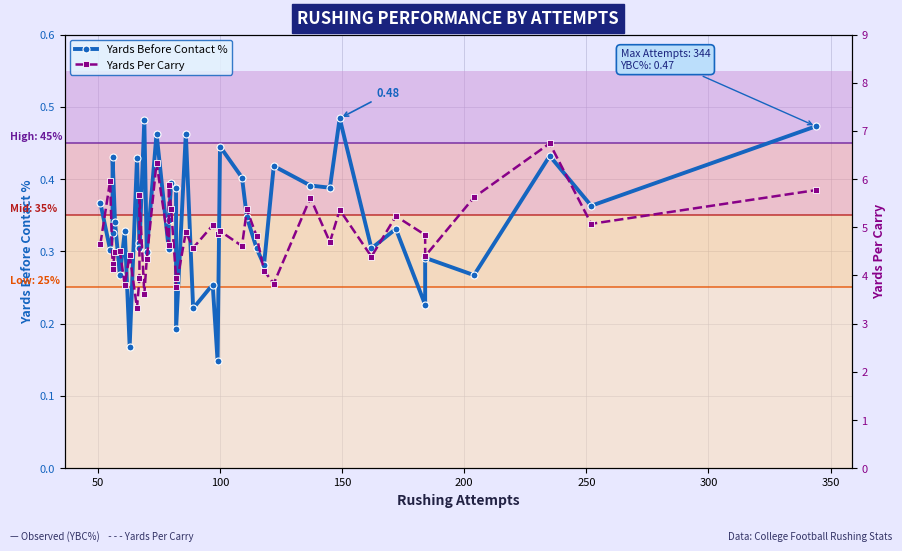

List the series in order of their overall mean, highest first.

Yards Per Carry, Yards Before Contact %